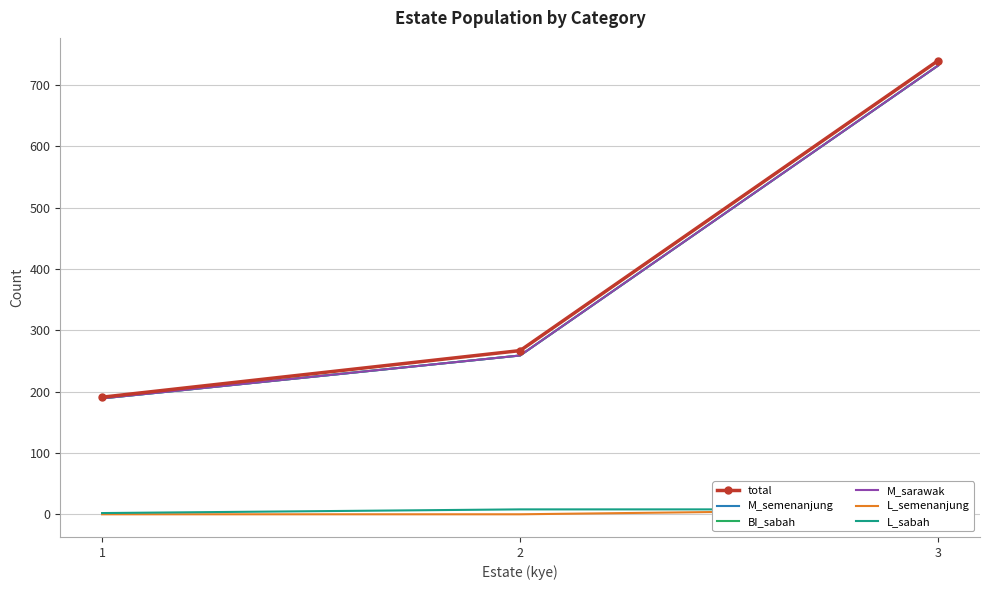

What is the maximum value for BI_sabah?

732